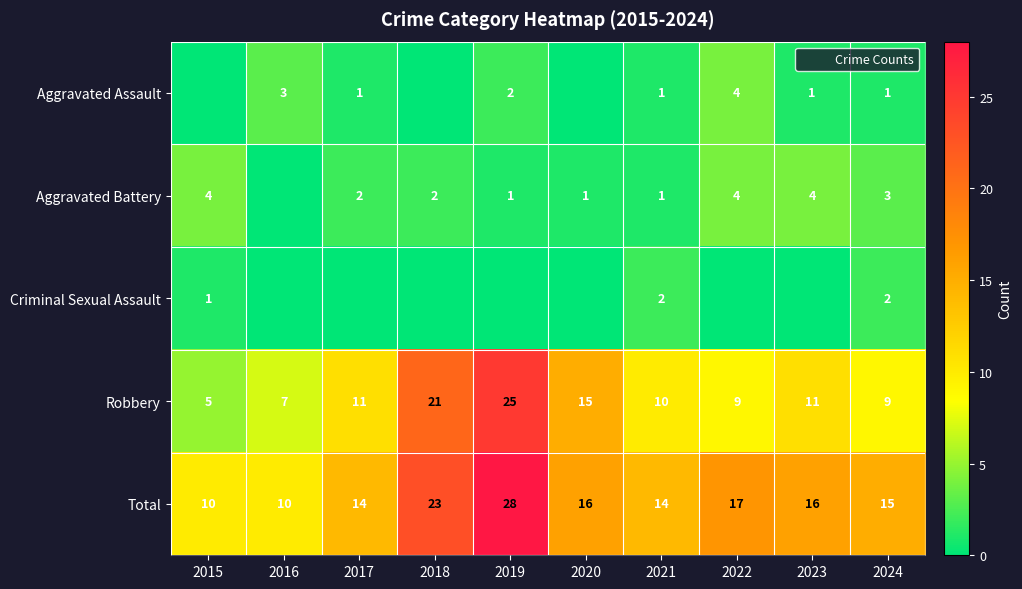

List the labels in order of Aggravated Battery value, largest first.

2015, 2022, 2023, 2024, 2017, 2018, 2019, 2020, 2021, 2016